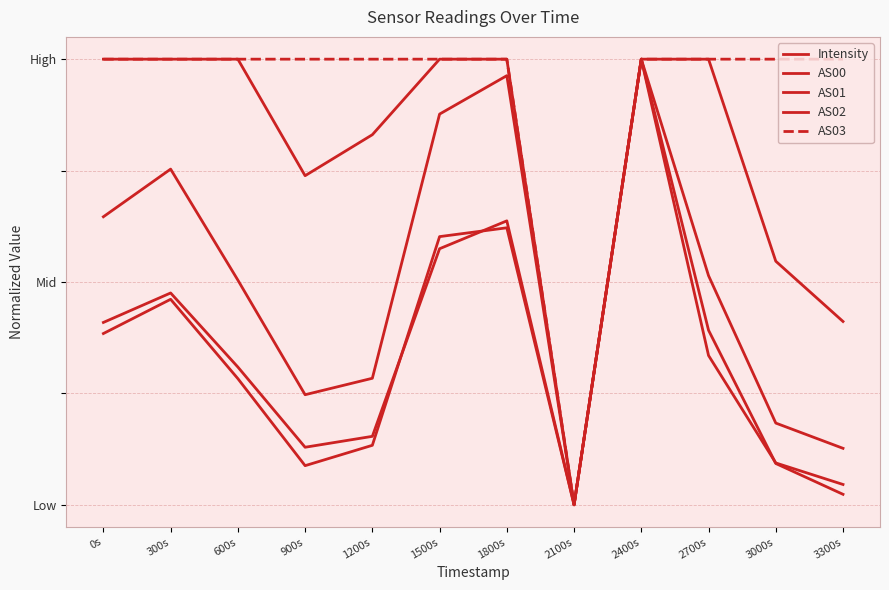

Where is the first local maximum for AS01?

300s